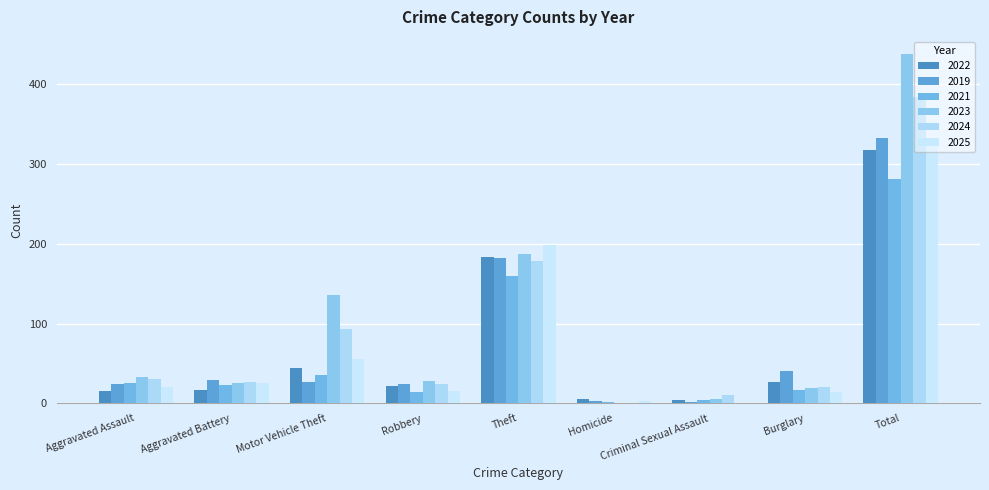

How many distinct data groups are displayed?

6